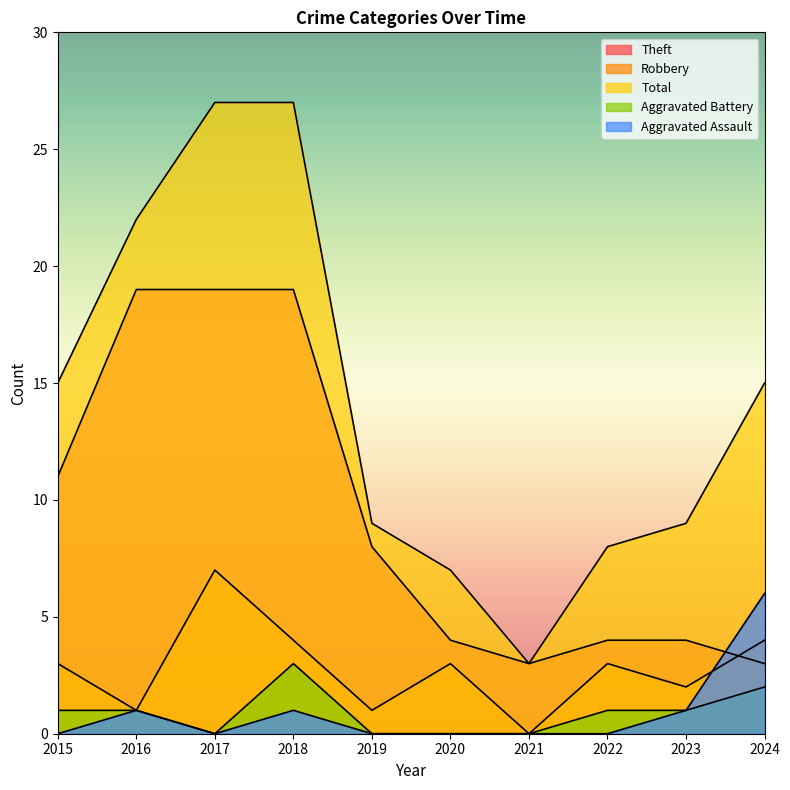

Reading left to right, what are all the values shown in this chart?

Theft: 2015=11	2016=19	2017=19	2018=19	2019=8	2020=4	2021=3	2022=4	2023=4	2024=3
Robbery: 2015=3	2016=1	2017=7	2018=4	2019=1	2020=3	2021=0	2022=3	2023=2	2024=4
Total: 2015=15	2016=22	2017=27	2018=27	2019=9	2020=7	2021=3	2022=8	2023=9	2024=15
Aggravated Battery: 2015=1	2016=1	2017=0	2018=3	2019=0	2020=0	2021=0	2022=1	2023=1	2024=2
Aggravated Assault: 2015=0	2016=1	2017=0	2018=1	2019=0	2020=0	2021=0	2022=0	2023=1	2024=6